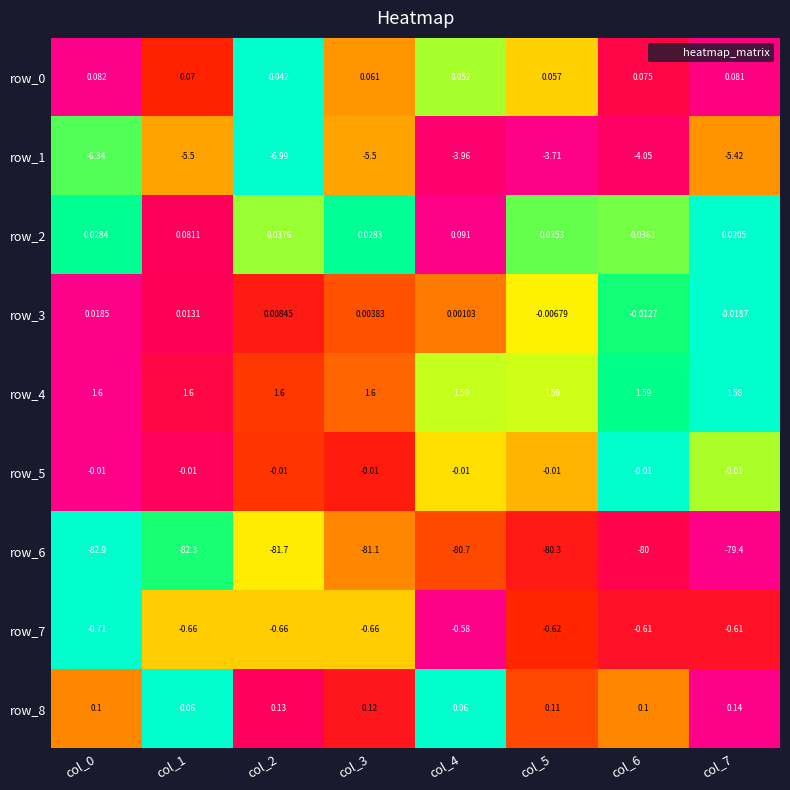

Is the value of row_5 at col_2 greater than the value of row_1 at col_5?

Yes